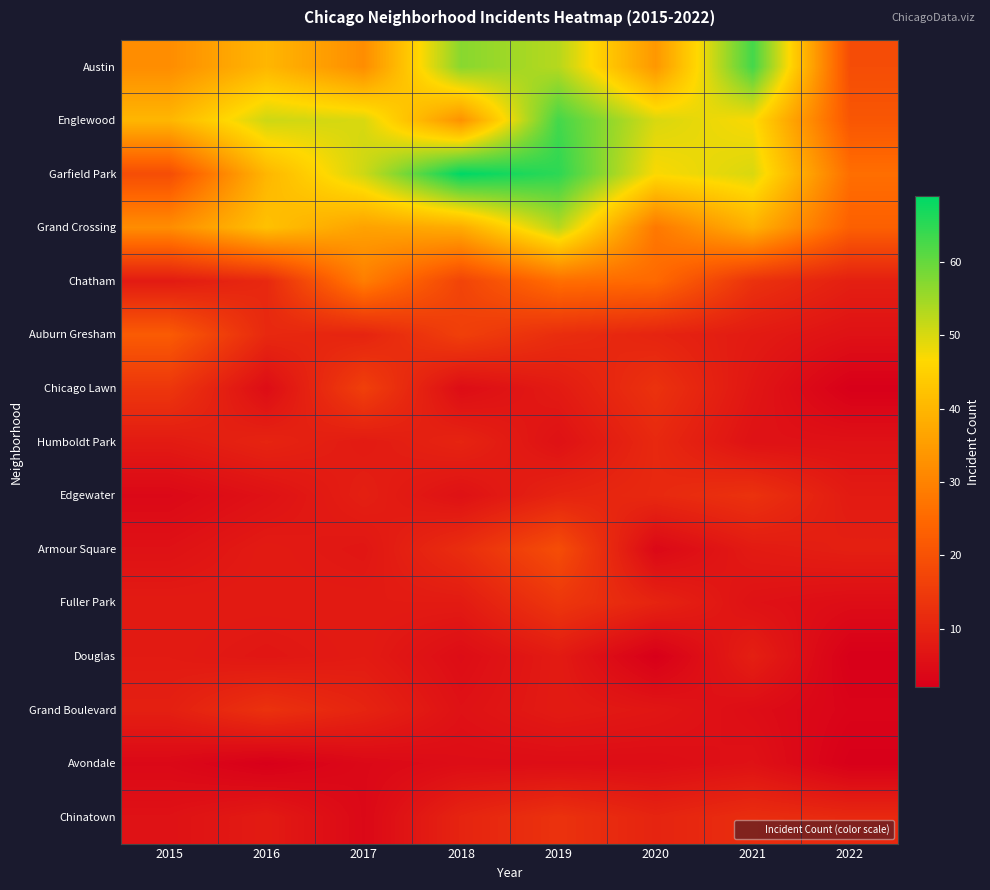

At which category is the sum across all series the highest?

2019